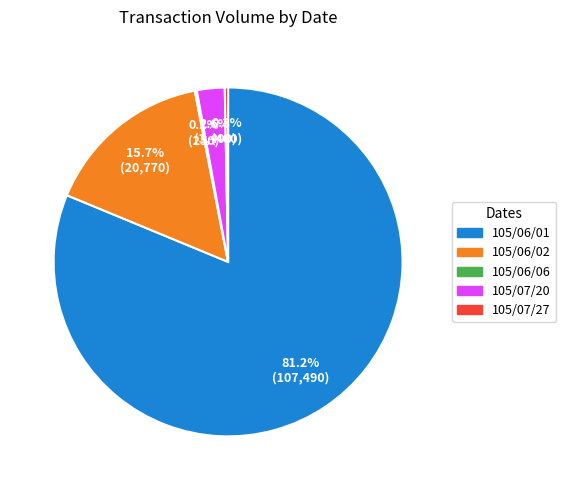

Which has a higher value, 105/06/02 or 105/06/01?

105/06/01